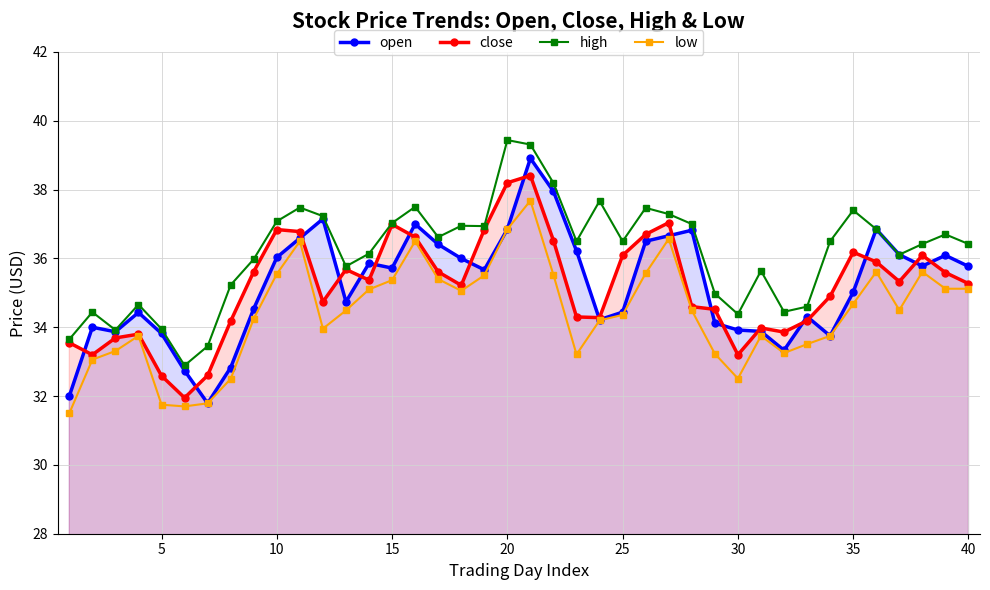

What is the value of the open point at the 26th from the left?

32.7